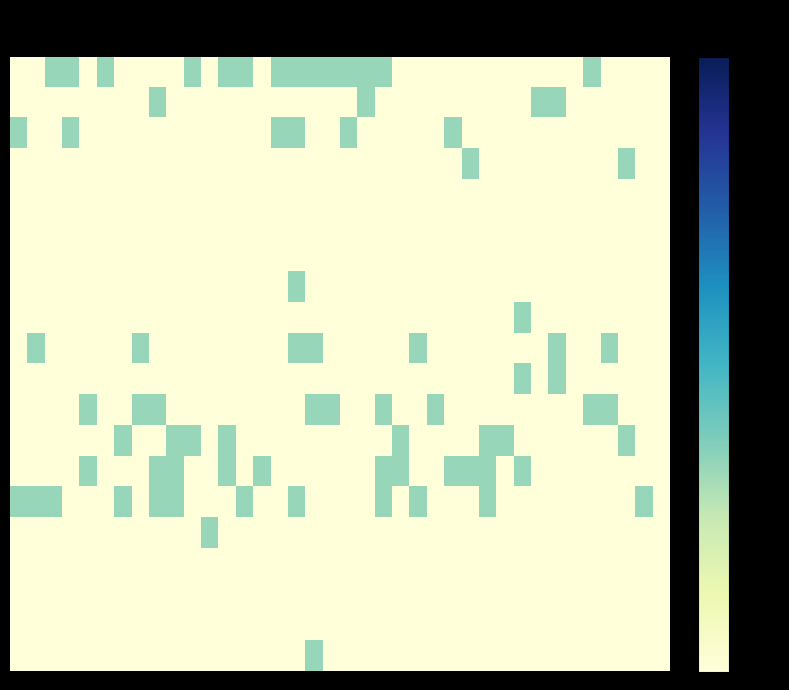

At which category is the sum across all series the highest?

16